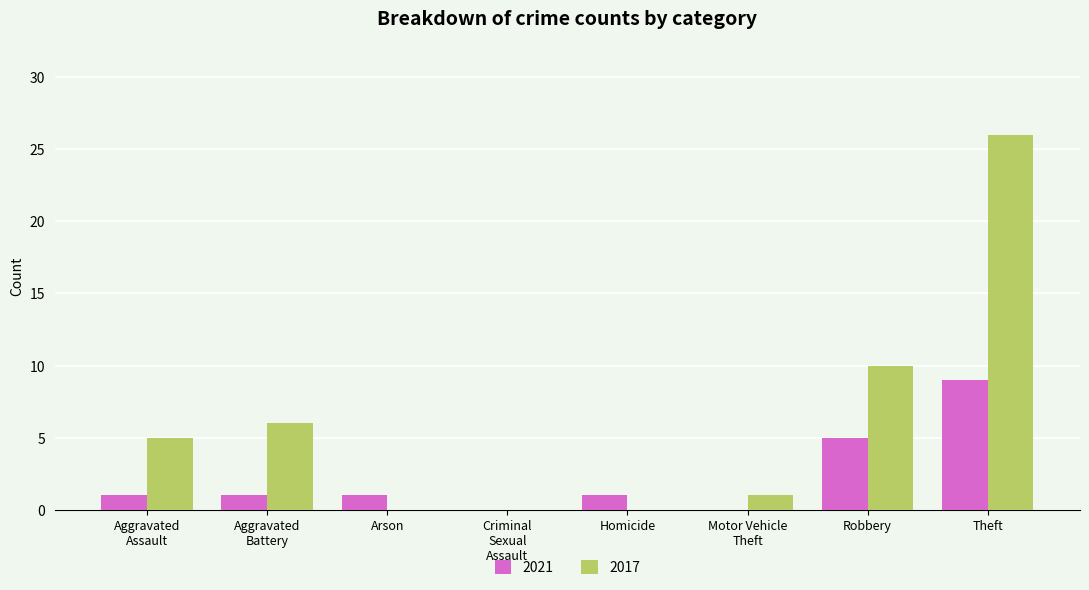

What is the sum of all 2017 values?

48